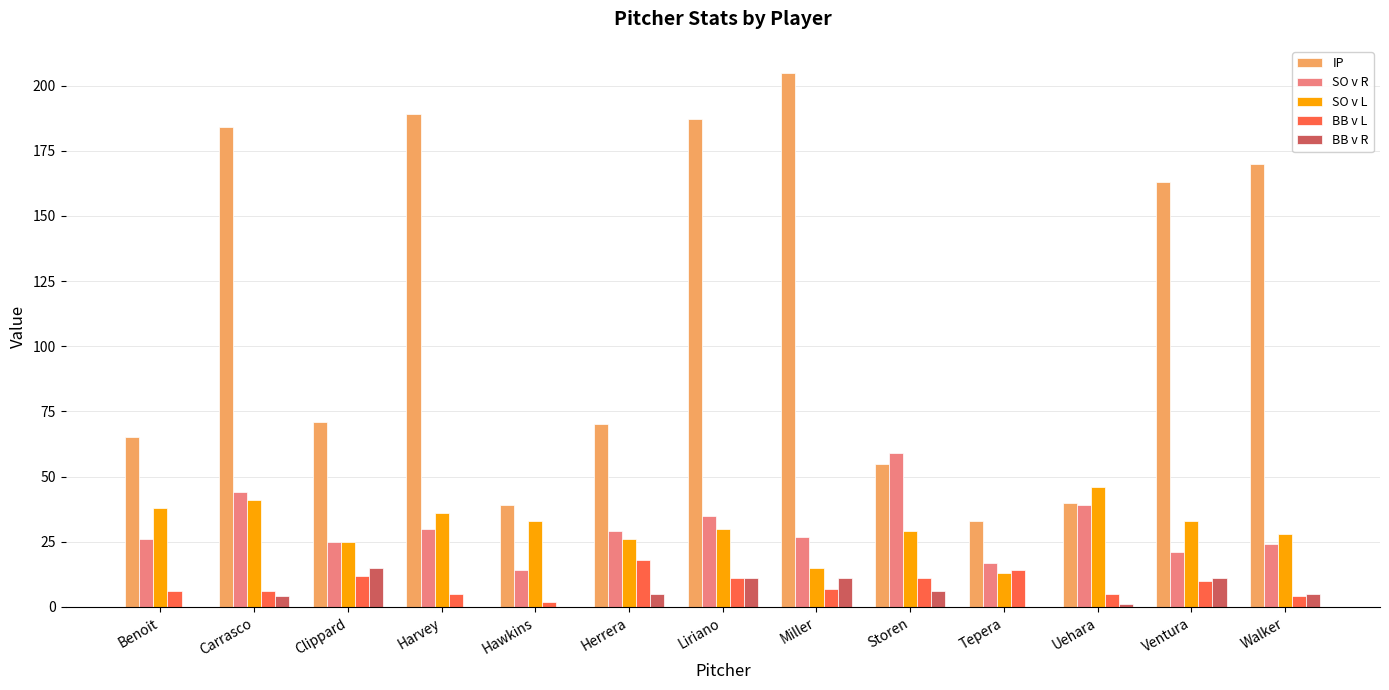

Which series has the largest range (max minus min)?

IP